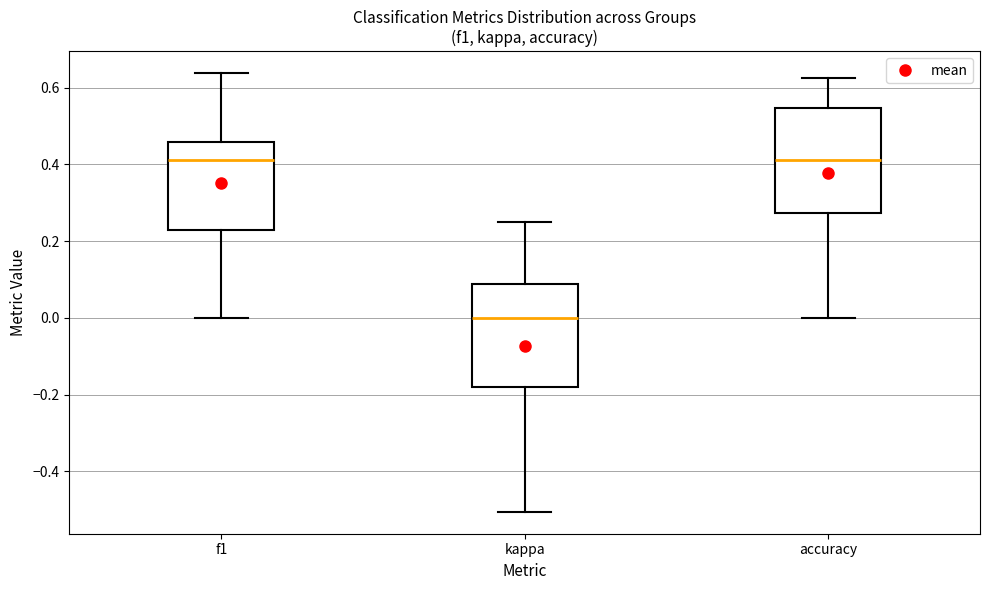

Where does the median line of the box for accuracy sit on the y-axis? The values are not printed on the chart, so give them approximately, as read against the axis.

0.42